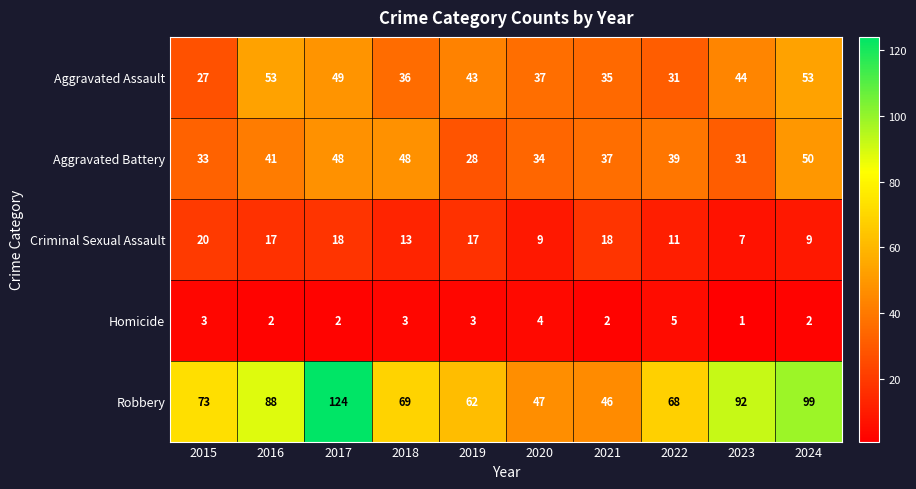

What value does the Aggravated Battery series have at 2022, to the nearest 10?

40